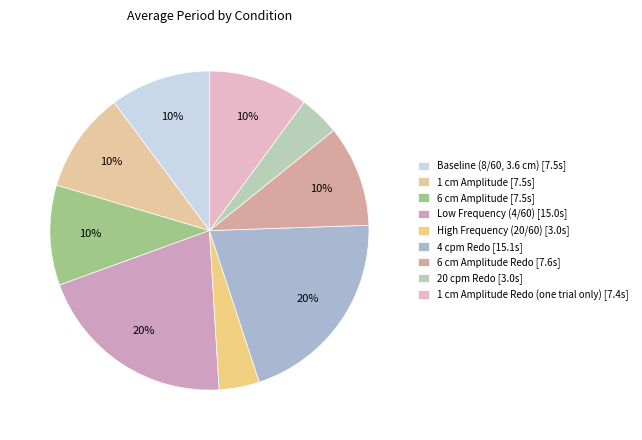

Count the number of slices in the pie.

9